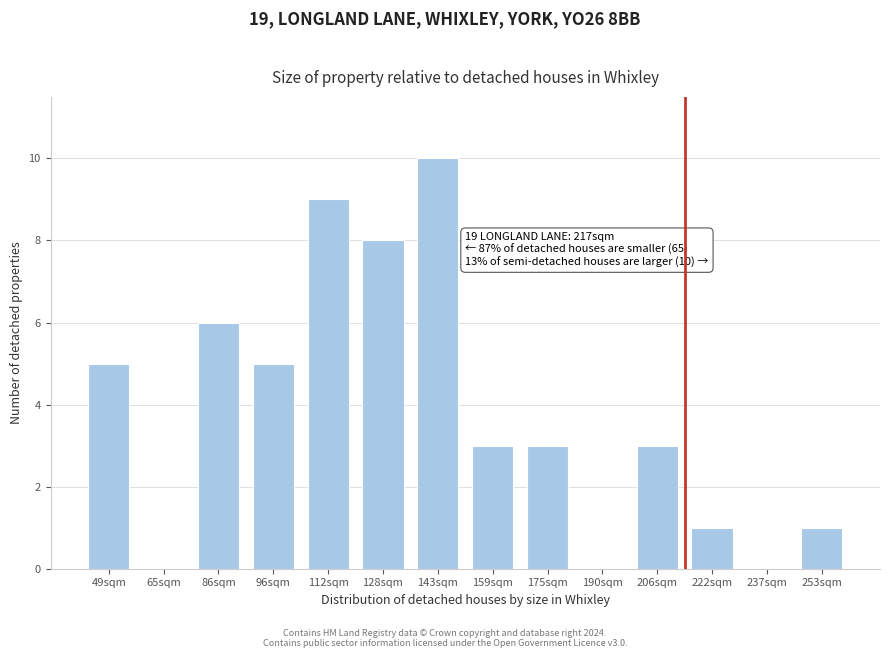

Reading left to right, list all the values displayed in this chart.

49sqm=5	65sqm=0	86sqm=6	96sqm=5	112sqm=9	128sqm=8	143sqm=10	159sqm=3	175sqm=3	190sqm=0	206sqm=3	222sqm=1	237sqm=0	253sqm=1